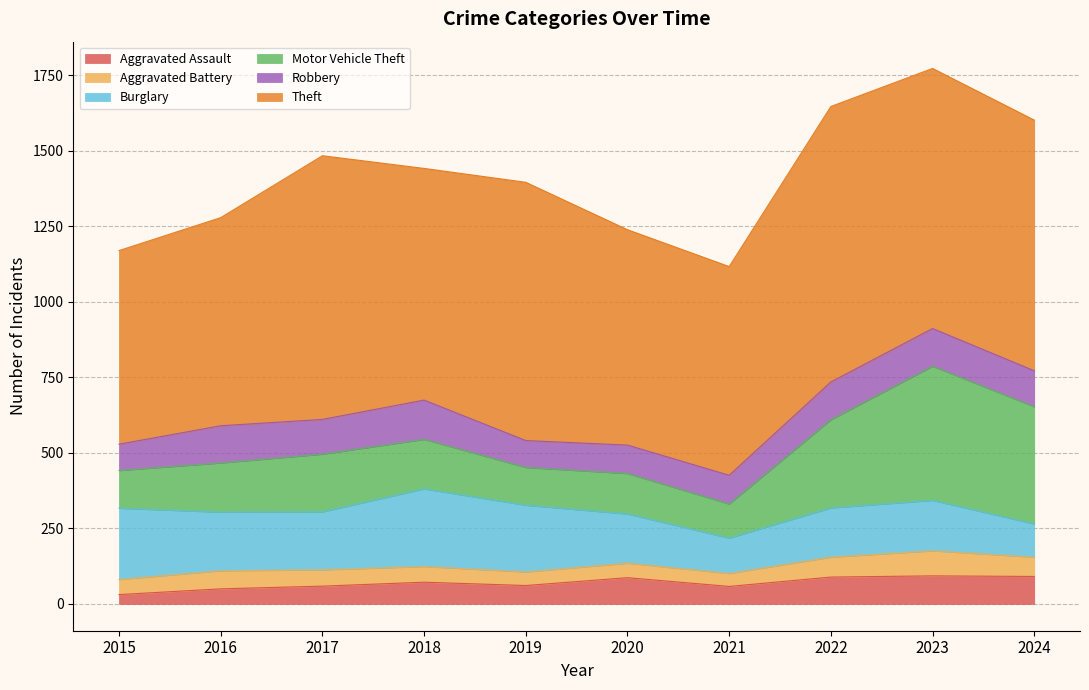

Which series has the largest total across all categories?

Theft